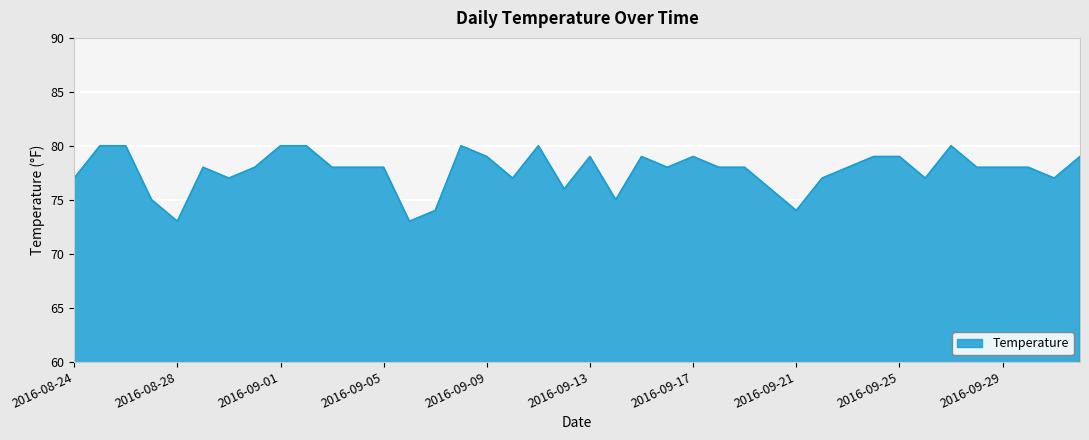

What is the sum of all values?

3107